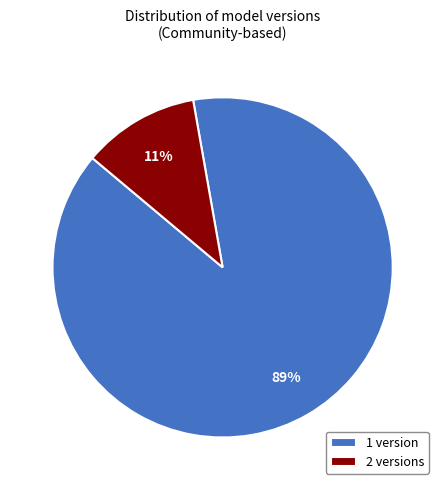

Does any single category account for the majority?

Yes